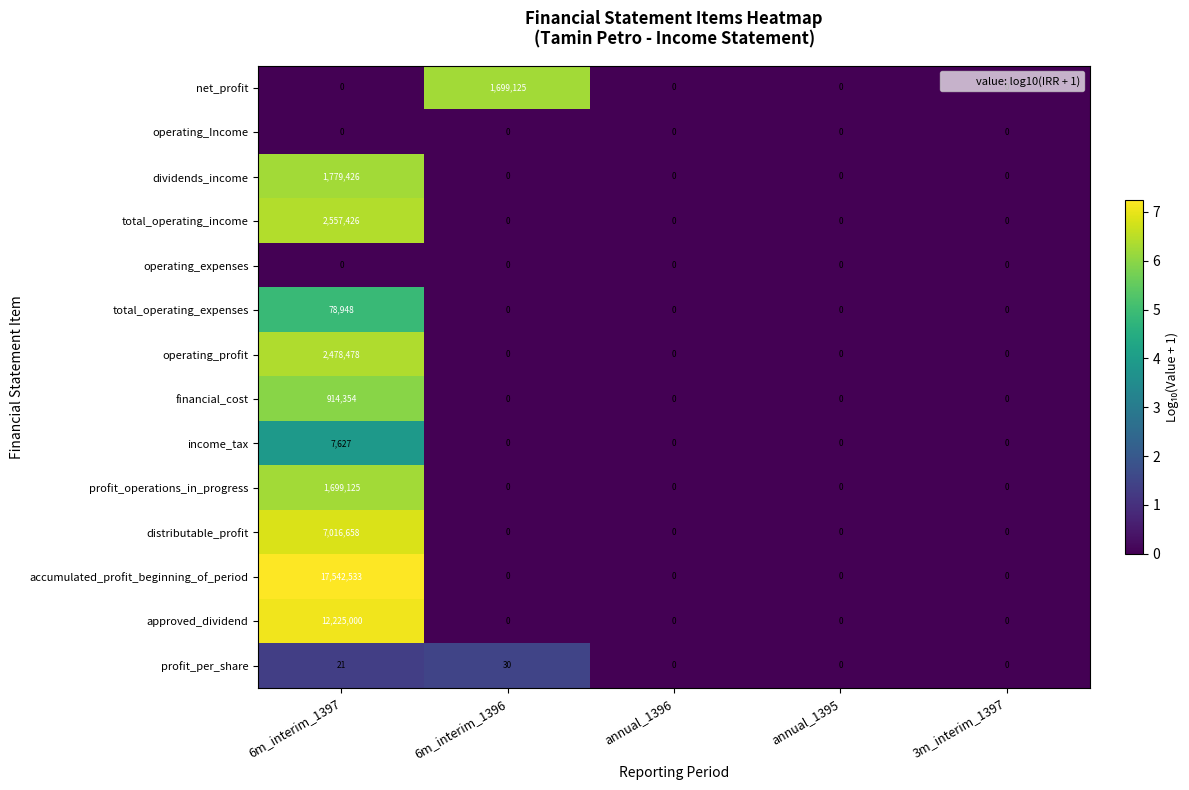

How many data points does each series have?

5